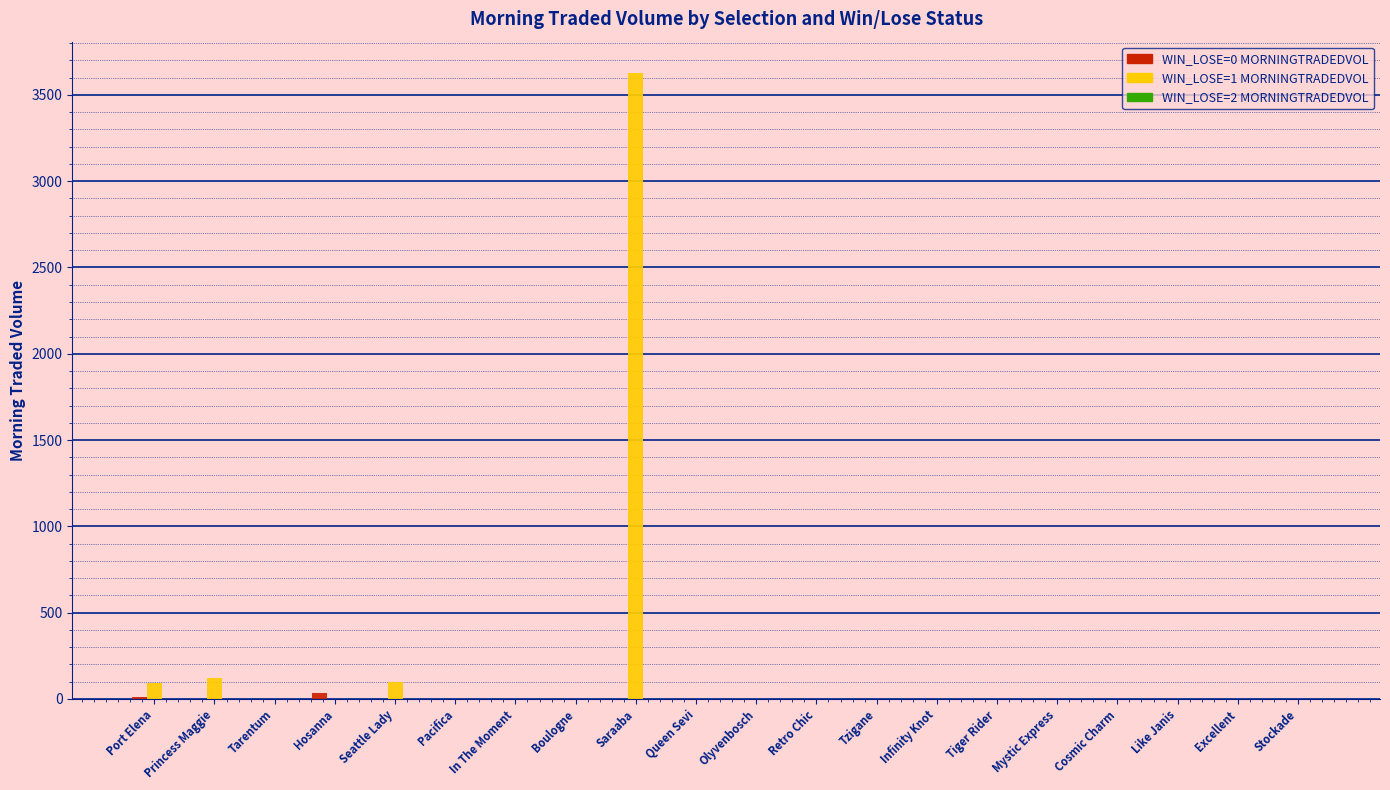

What is the total value across all series at Princess Maggie?

119.0